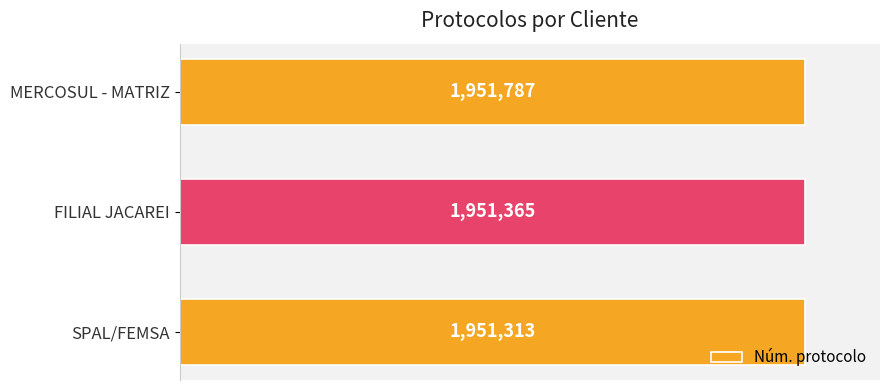

Does the chart contain stacked bars?

No